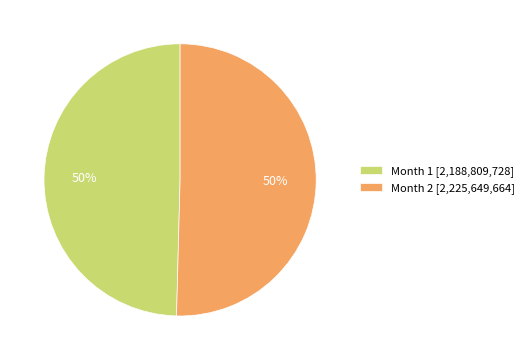

Do Month 2 [2,225,649,664] and Month 1 [2,188,809,728] together represent more than half of the pie?

Yes